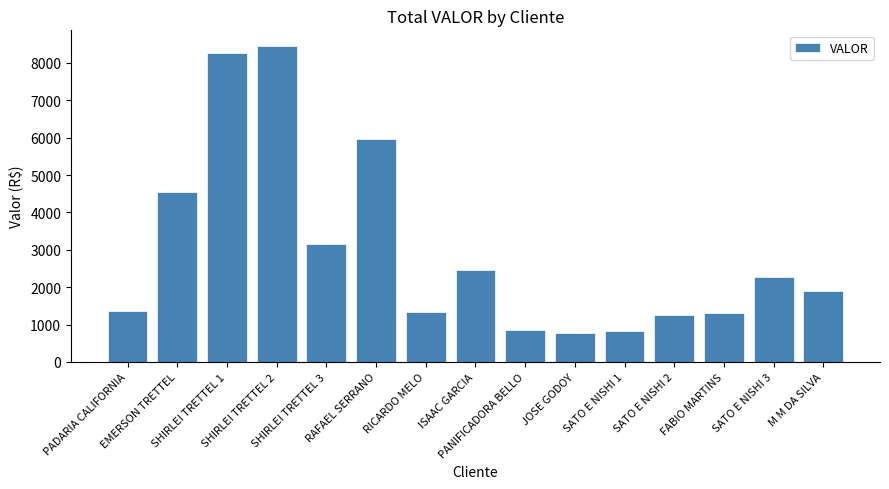

Does the chart contain stacked bars?

No